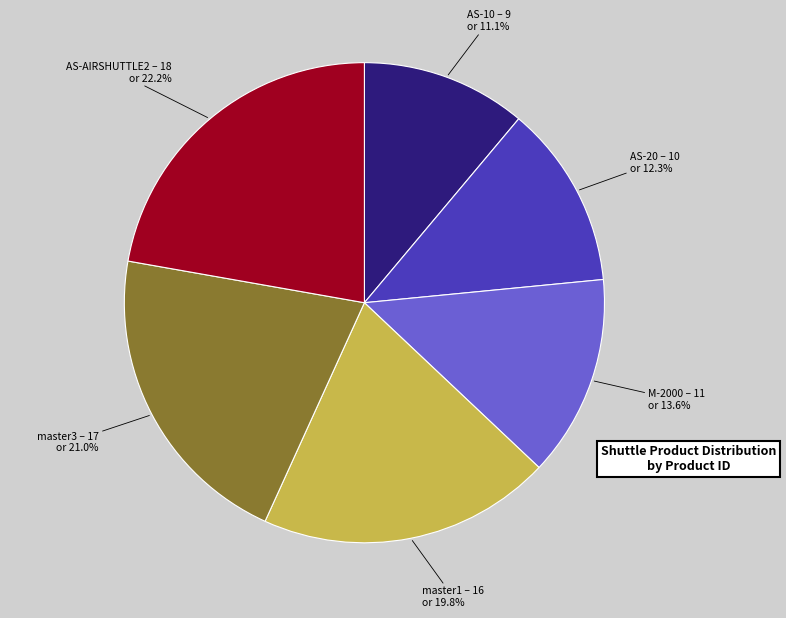

To the nearest percent, what is the difference between the largest and smallest slice percentages?

11%